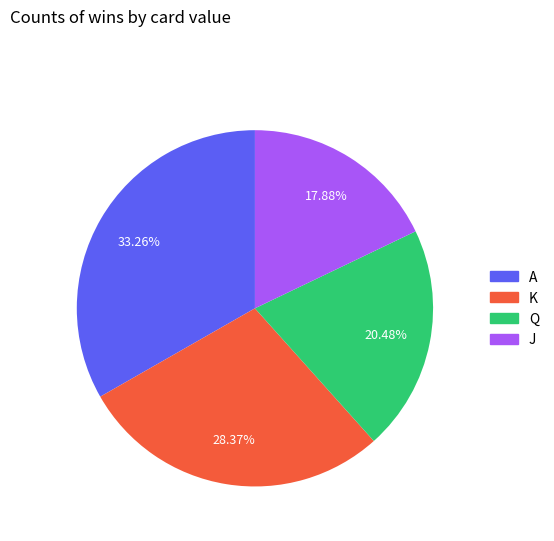

Is there any slice that represents more than half of the pie?

No